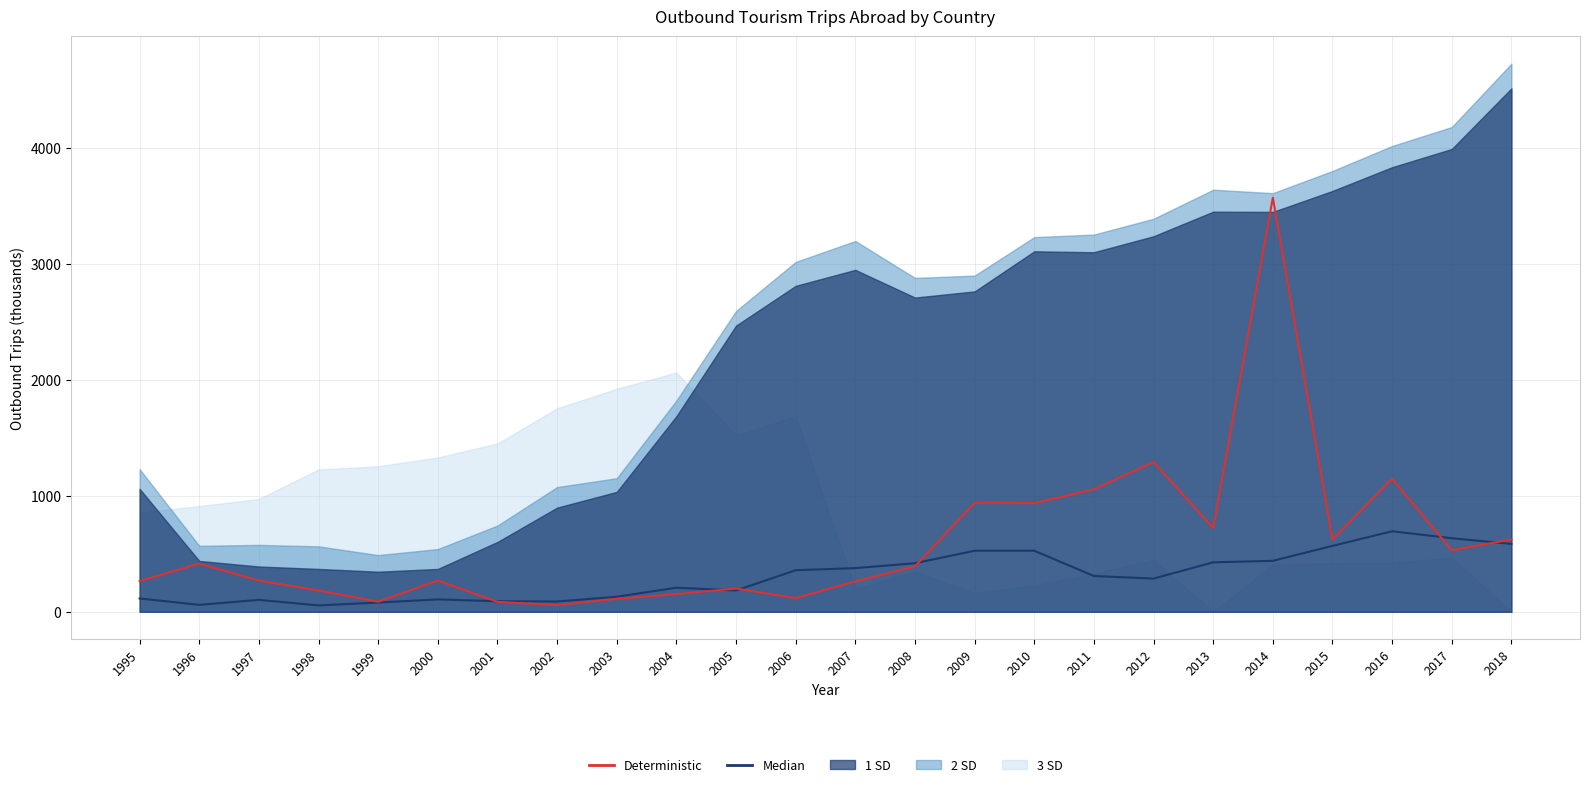

True or false: Median and Deterministic cross at least once.

True